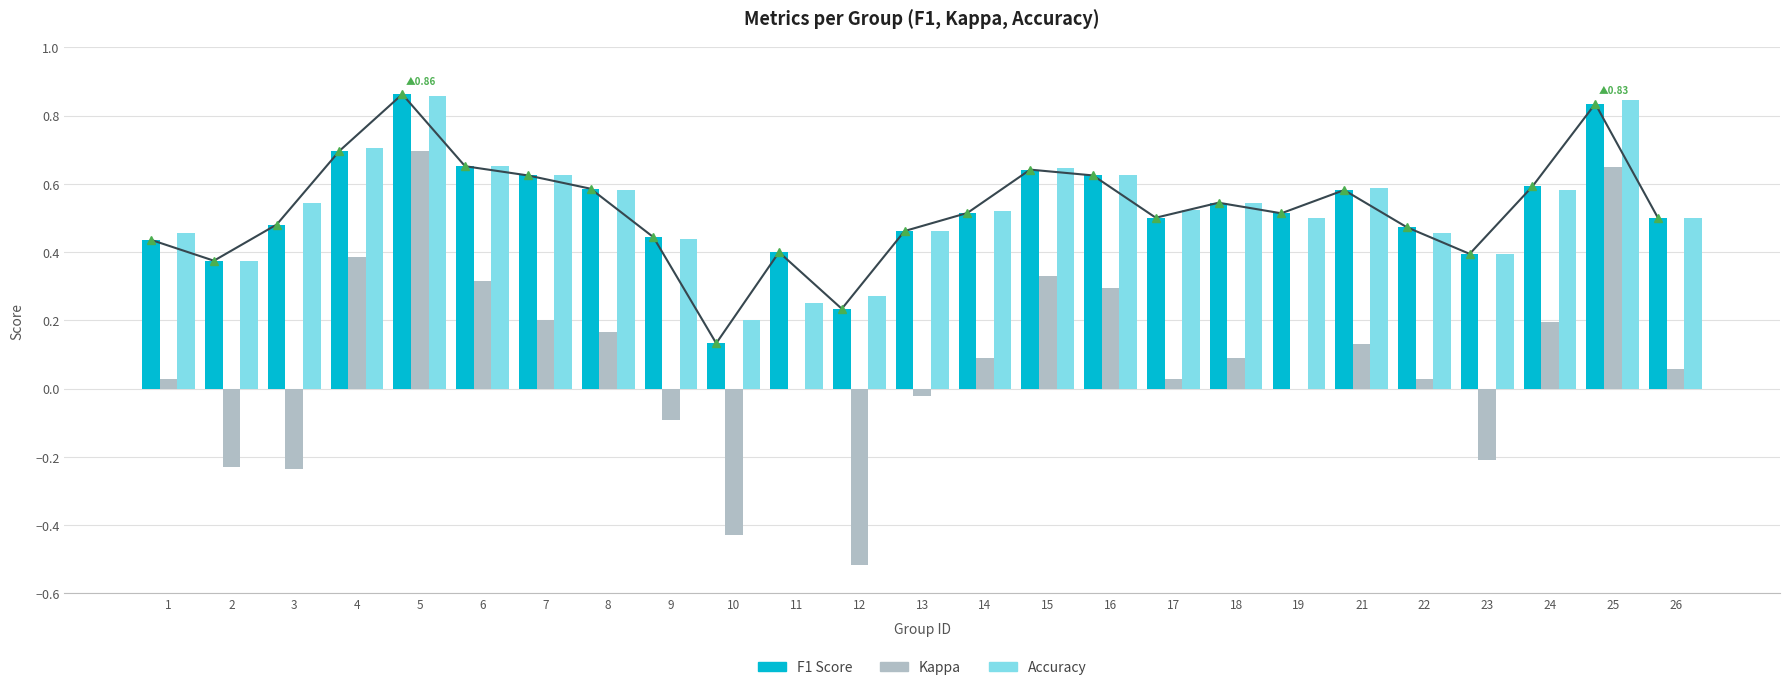

How many f1 values are between 0 and 1?

25